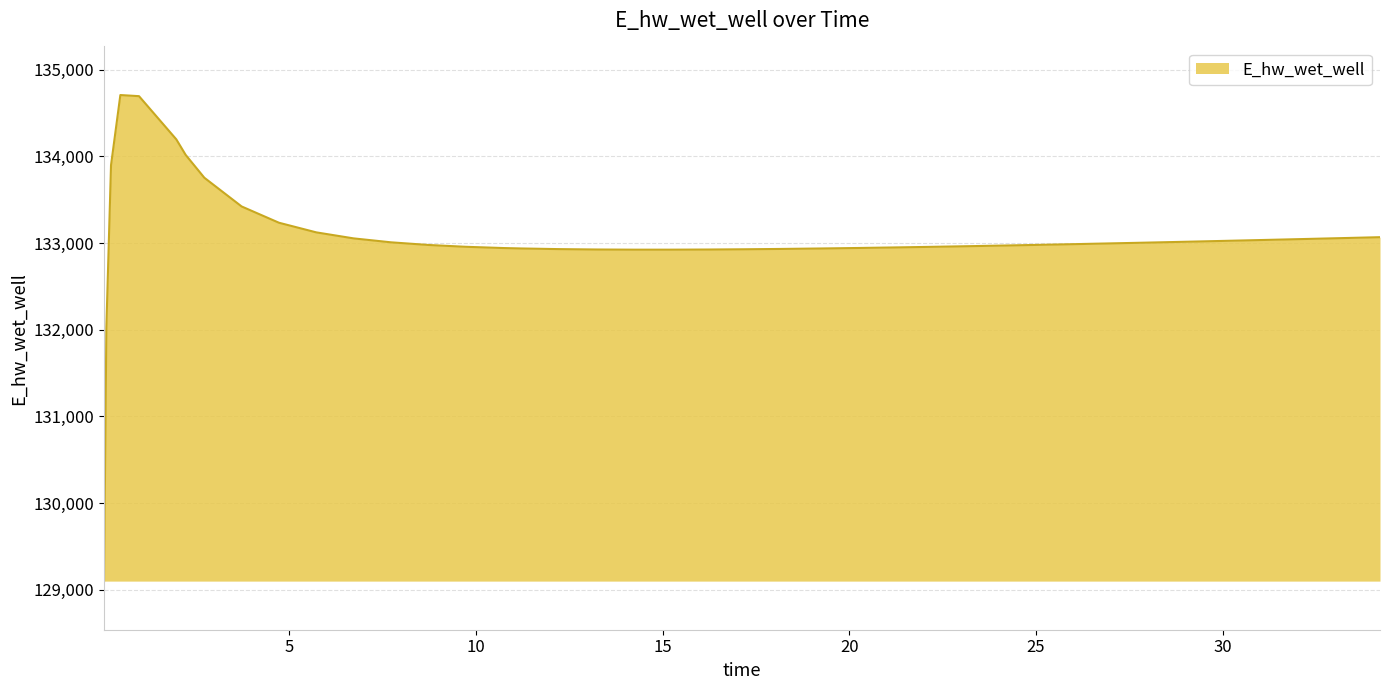

What is the maximum value shown in the chart?

134706.1